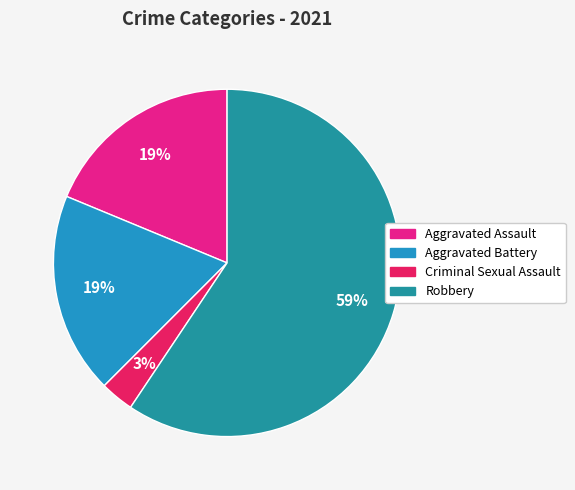

How many slices are in this pie chart?

4